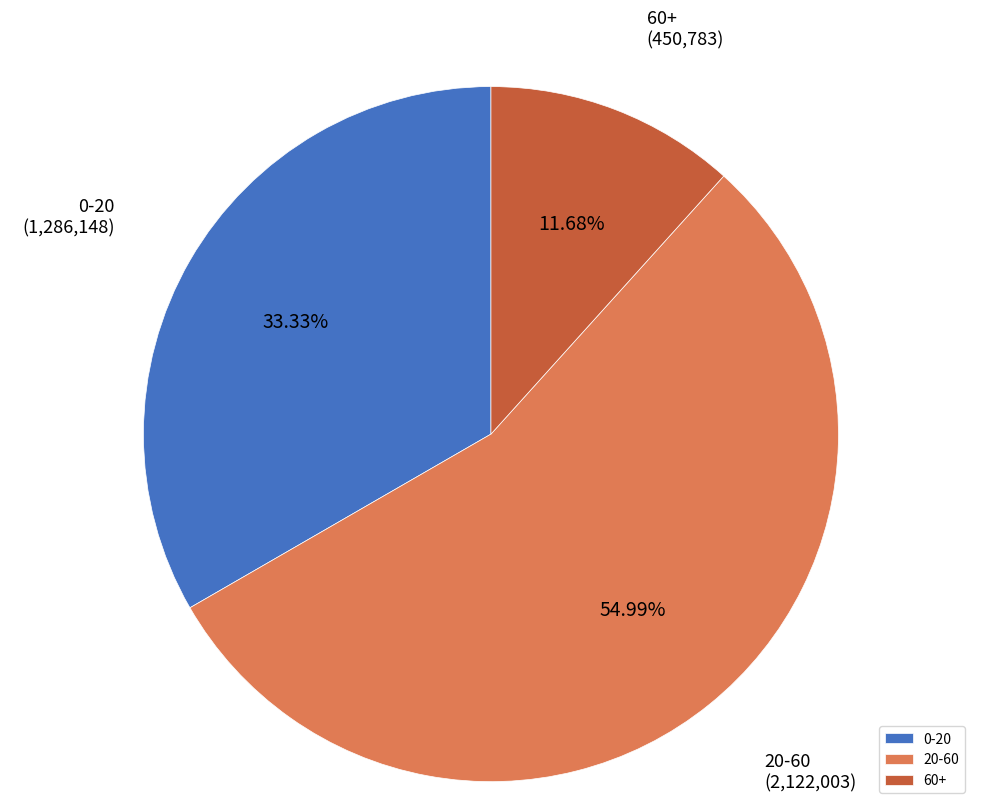

To the nearest percent, what is the combined percentage of 60+ and 20-60?

67%